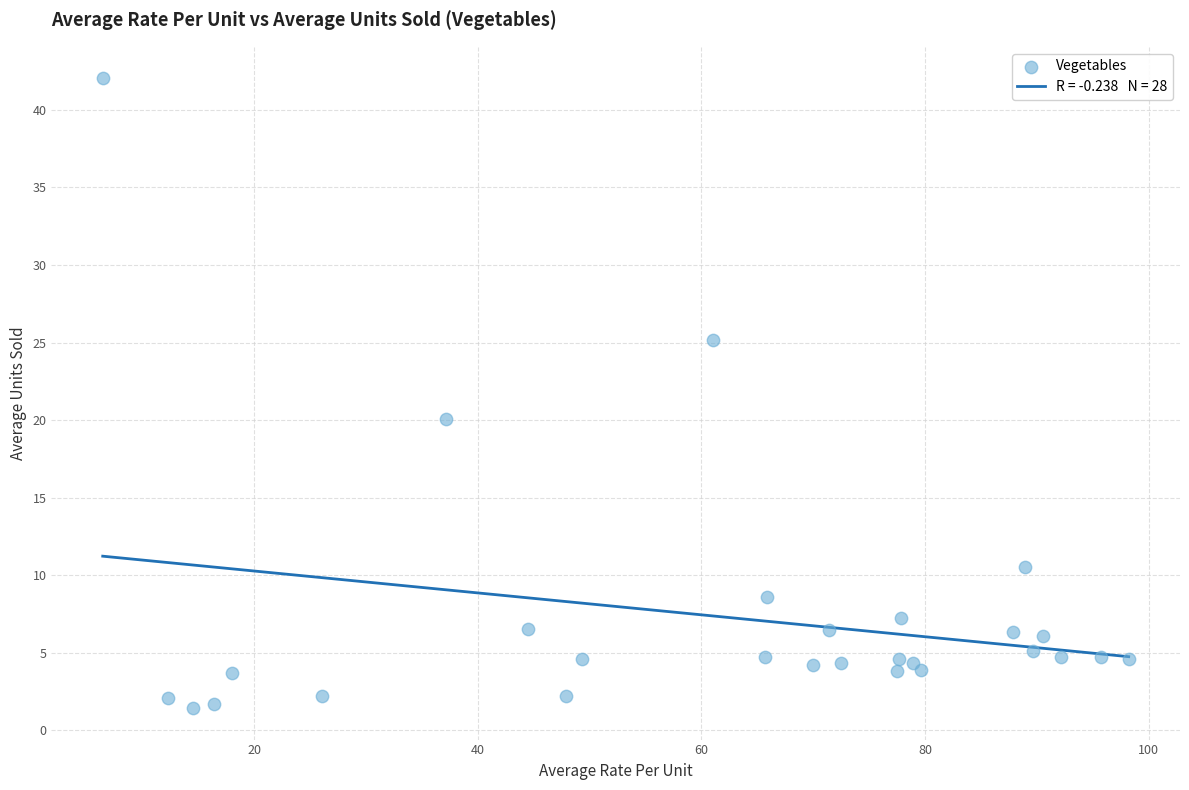

What Y value in the scatter plot is closest to 21?

20.1